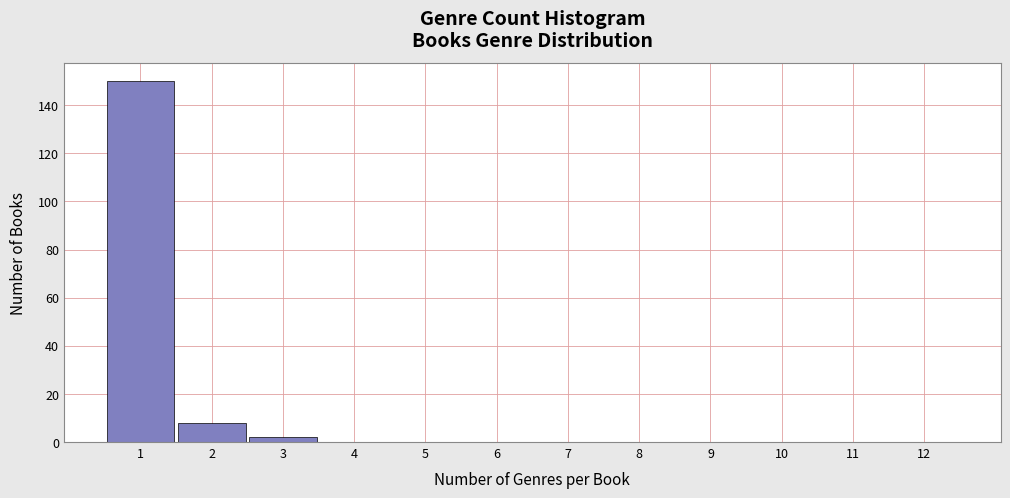

Which range on the x-axis has the tallest bar?

0.5 to 1.5